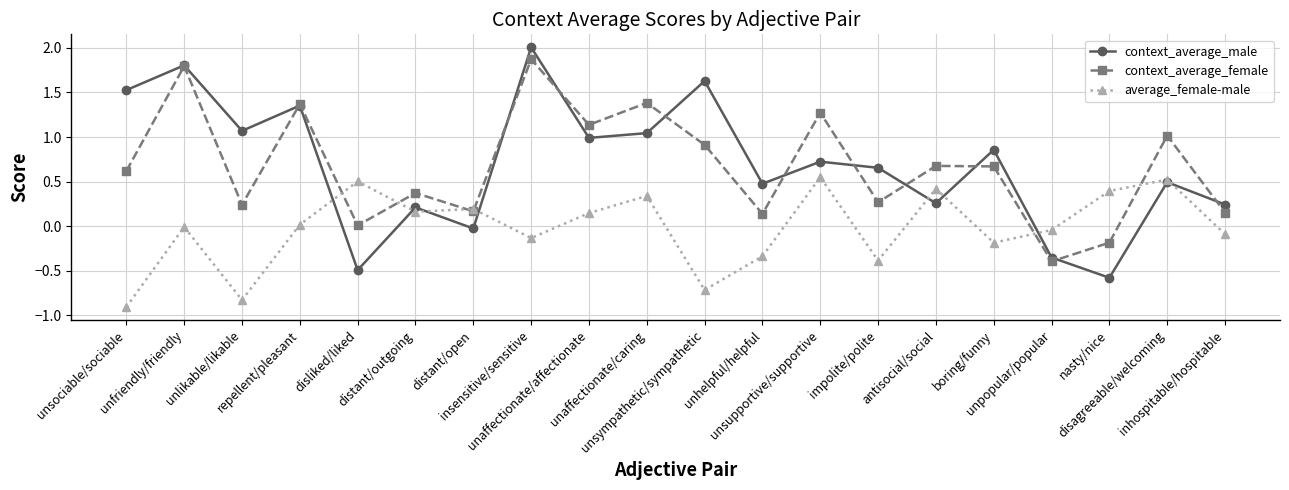

In context_average_female, how many points are higher than both neighbors (excluding endpoints)?

8